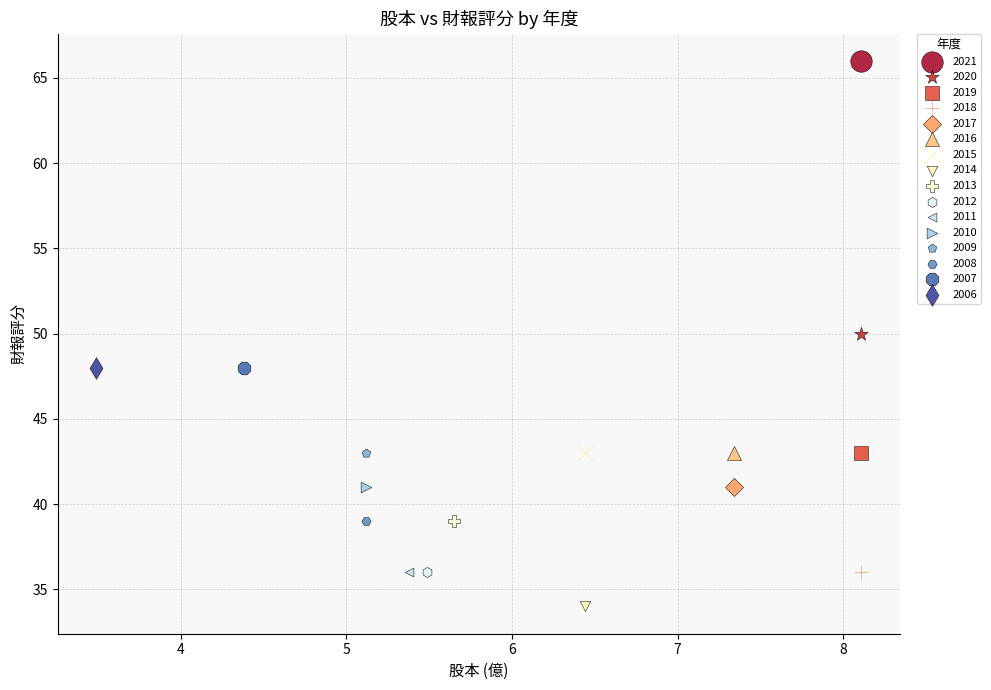

Which series contains the highest Y value?

2021